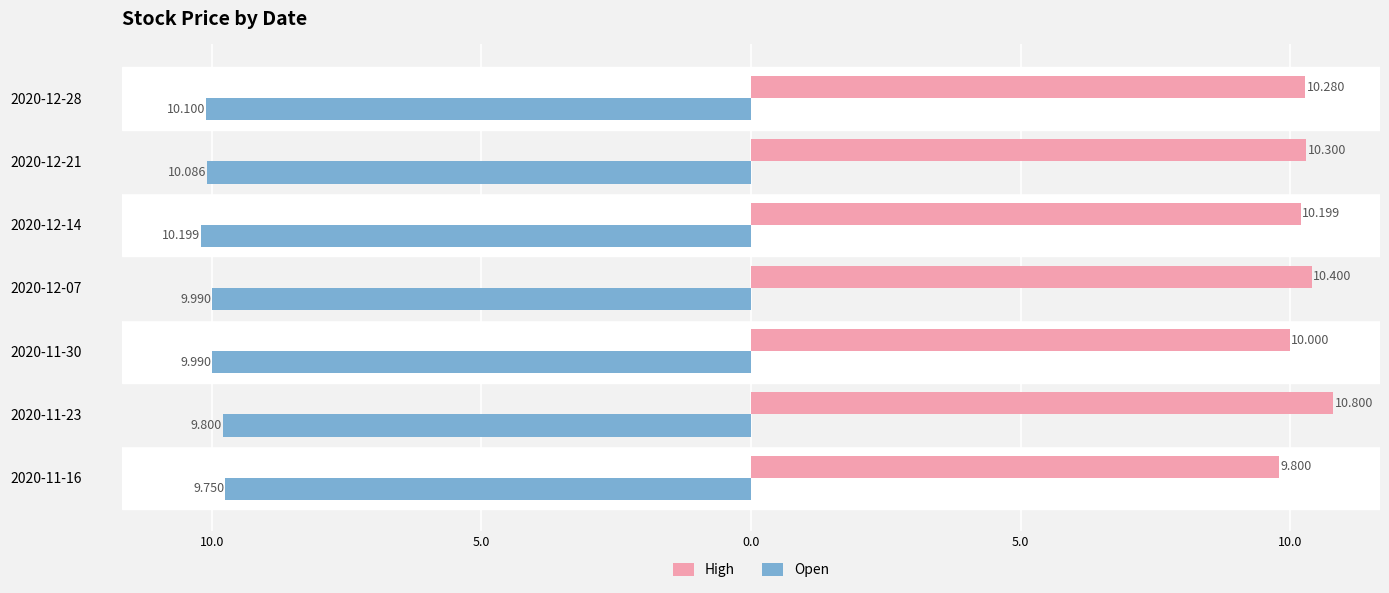

What are all the series names shown in the legend?

High, Open